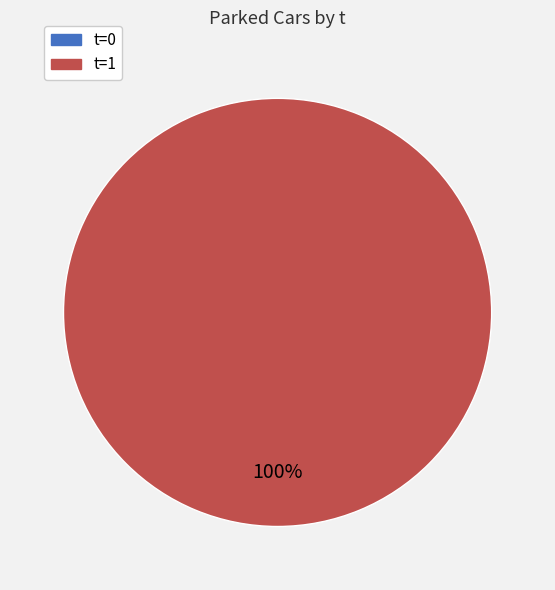

Is there a majority slice in this chart?

Yes